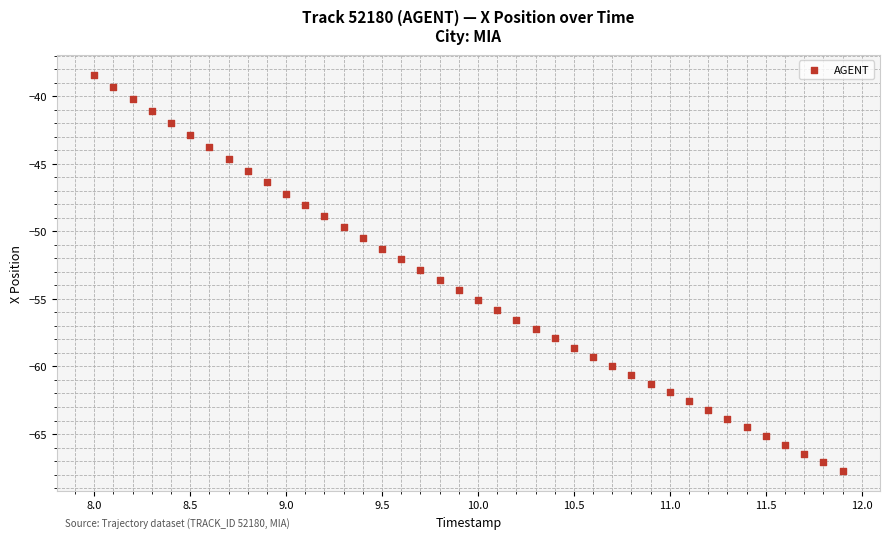

What is the range of Y values (max minus min)?

29.3